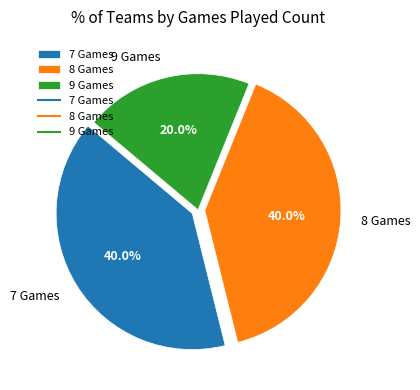

Is there a majority slice in this chart?

No